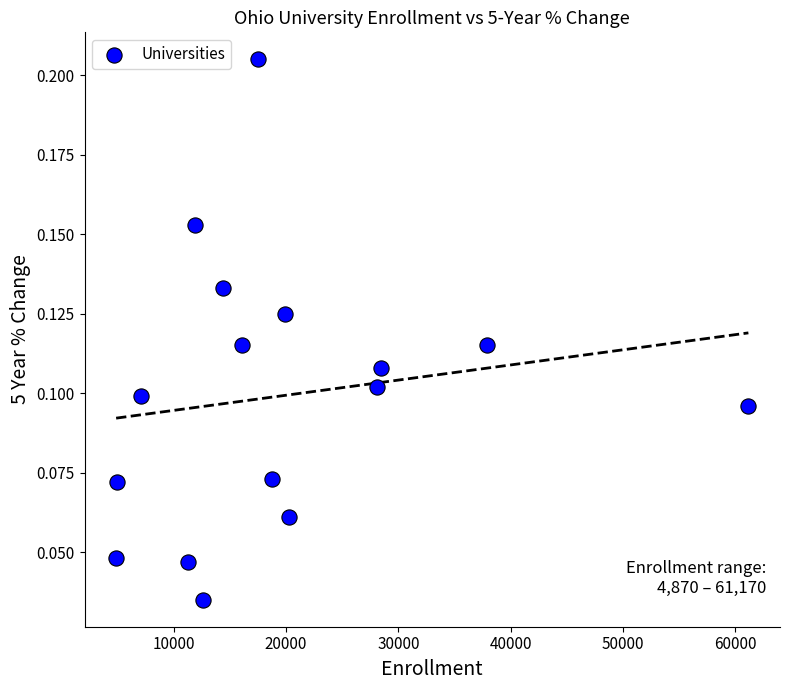

What is the range of X values (max minus min)?

56300.0